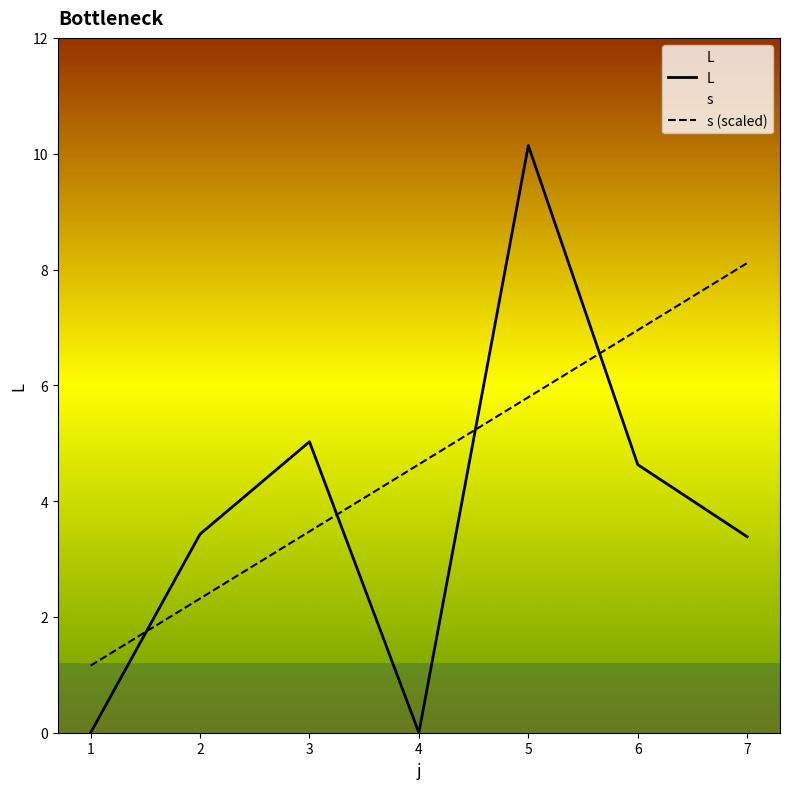

True or false: s (scaled) and L intersect in this chart.

True